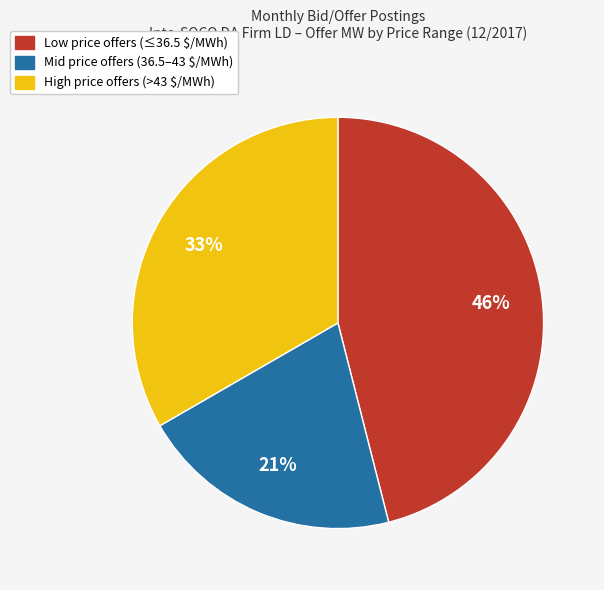

To the nearest percent, what is the difference between the largest and smallest slice percentages?

25%